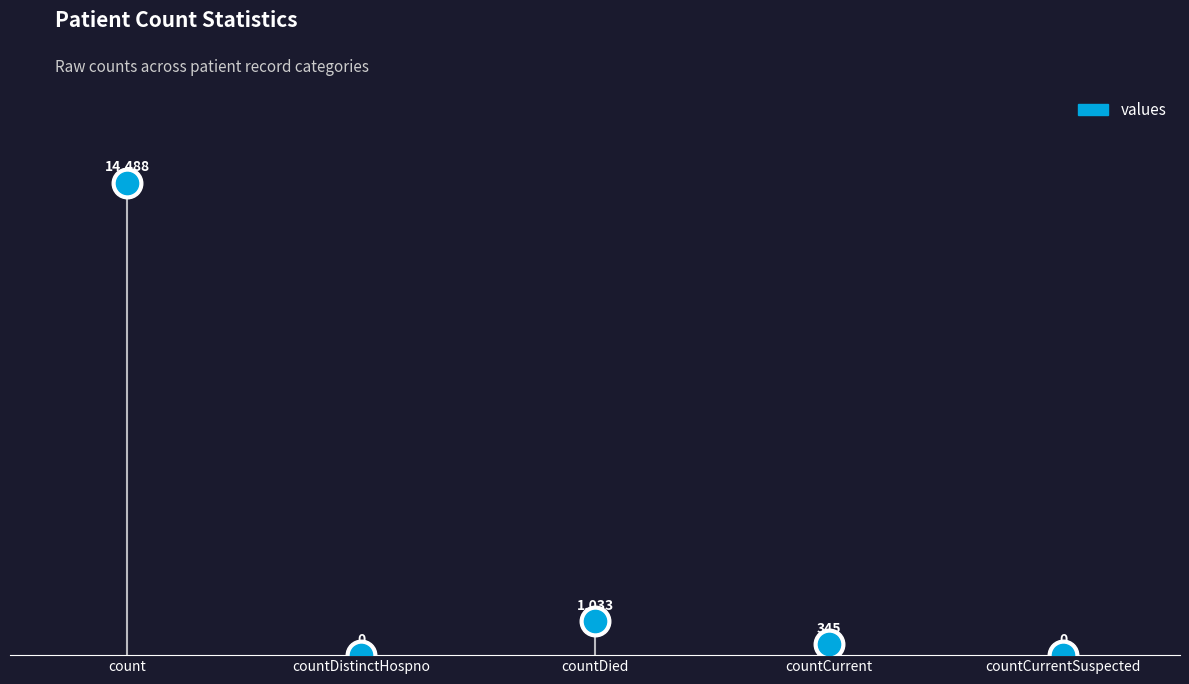

List the labels in order of value, smallest first.

countDistinctHospno, countCurrentSuspected, countCurrent, countDied, count